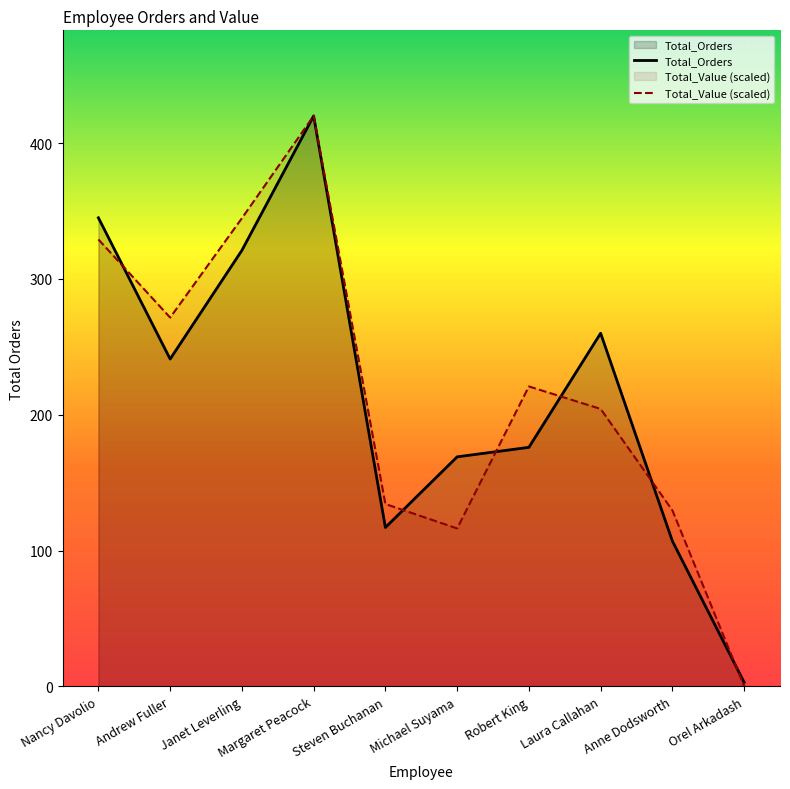

At which label does Total_Value (scaled) reach its peak?

Margaret Peacock